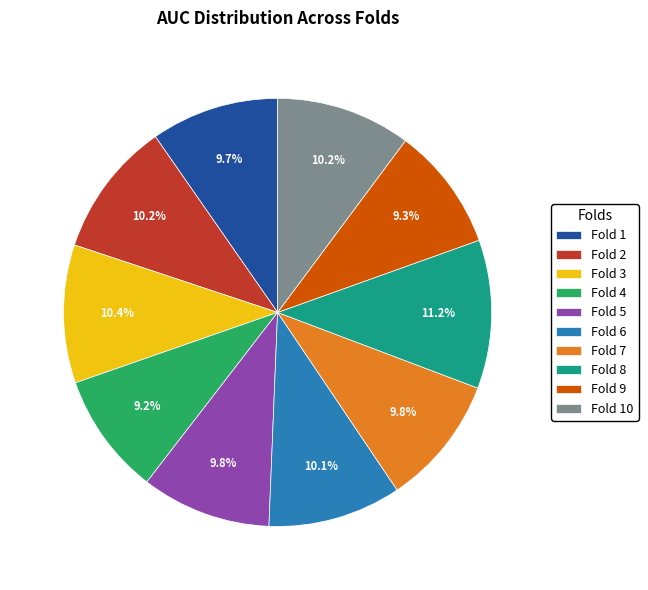

Is Fold 9 the majority of the pie?

No